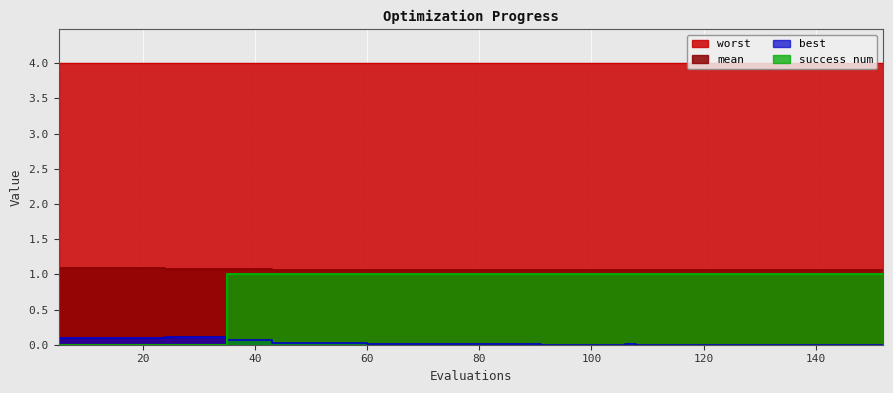

What is the sum of all mean values?

42.6